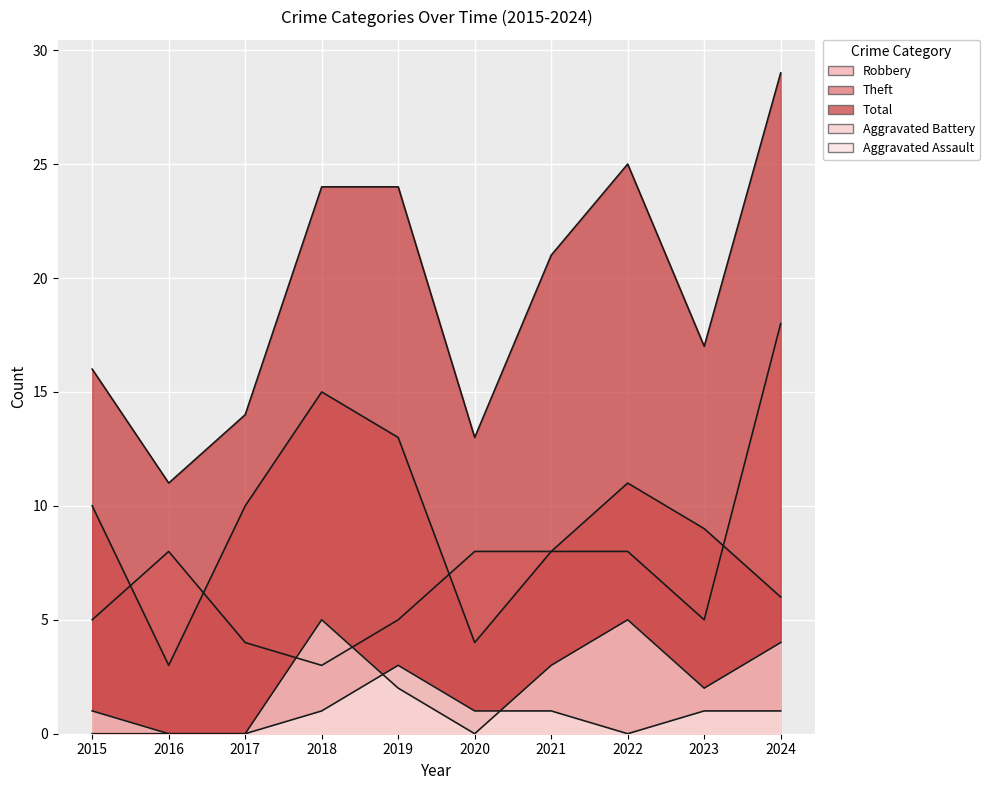

True or false: Robbery and Total cross at least once.

False